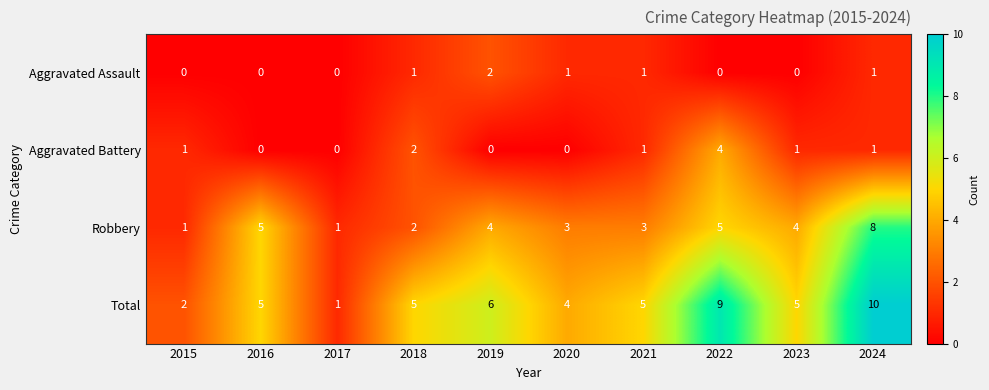

Is it true that Aggravated Assault equals 0 at 2018?

False